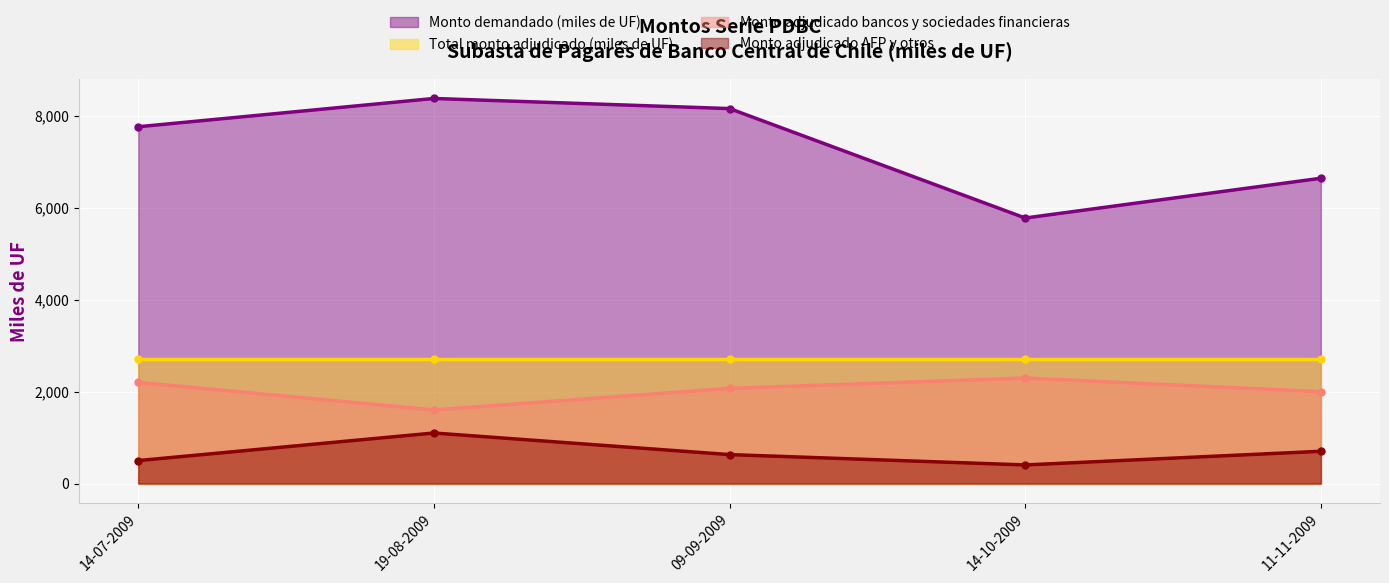

What is the lowest value of the Monto adjudicado bancos y sociedades financieras series?

1600